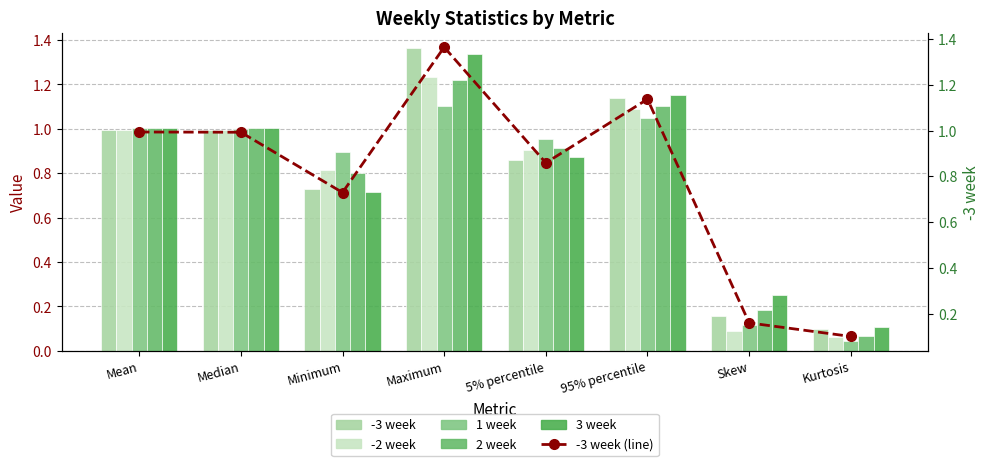

How many distinct data groups are displayed?

6